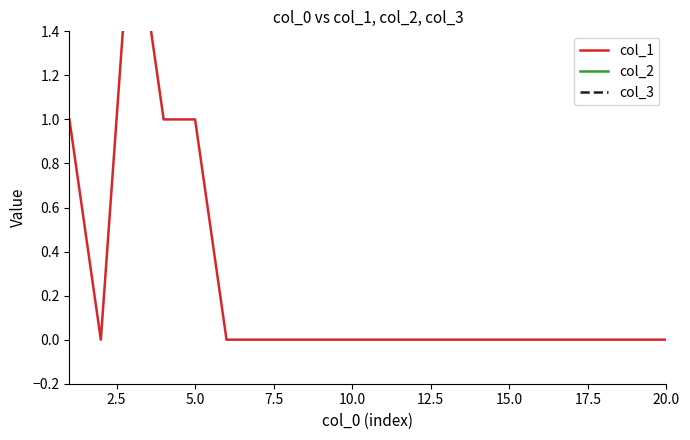

Reading left to right, what are all the values shown in this chart?

col_1: 1	0	2	1	1	0	0	0	0	0	0	0	0	0	0	0	0	0	0	0
col_2: 3	4	2	3	3	4	4	4	4	4	4	4	4	4	4	4	4	4	4	4
col_3: 3	4	4	4	4	4	4	4	4	4	4	4	4	4	4	4	4	4	4	4